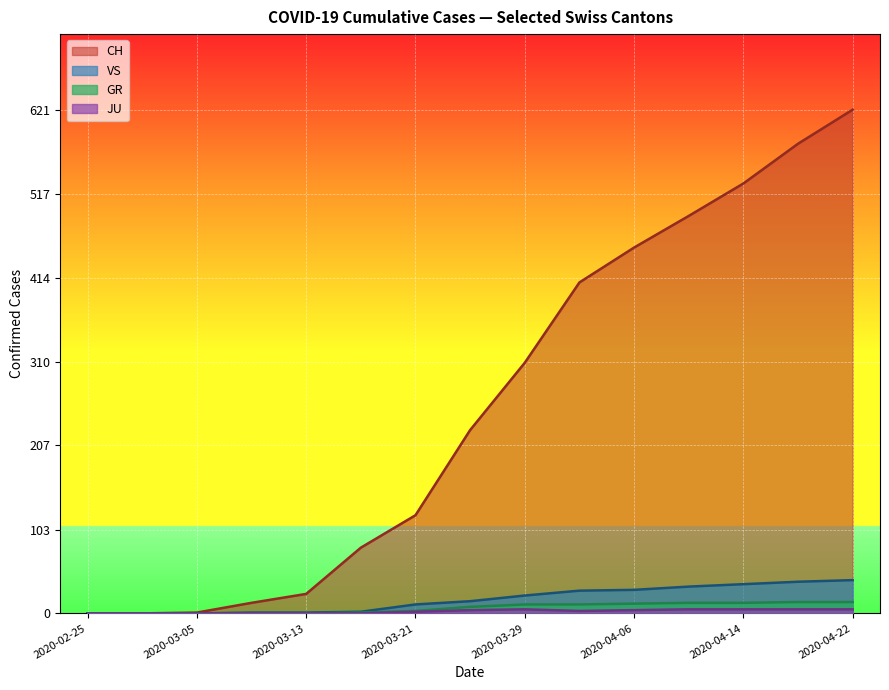

Between 2020-02-25 and 2020-04-22, which series saw the biggest shift?

CH